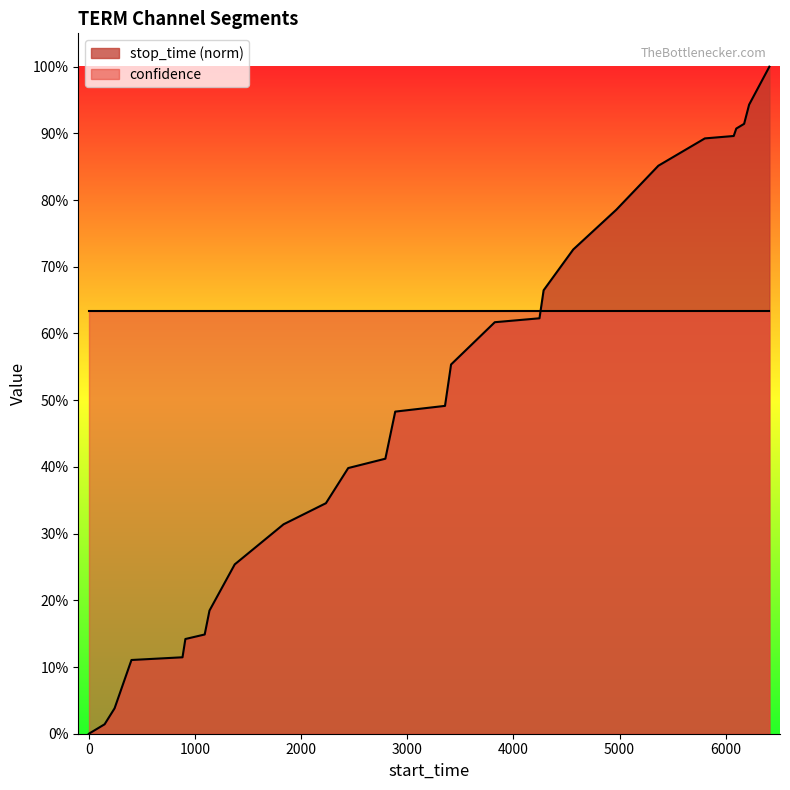

List the labels in order of value, smallest first.

1, 149, 243, 402, 883, 910, 1092, 1137, 1375, 1835, 2234, 2444, 2794, 2887, 3356, 3413, 3825, 4246, 4285, 4564, 4970, 5366, 5804, 6076, 6100, 6174, 6221, 6412